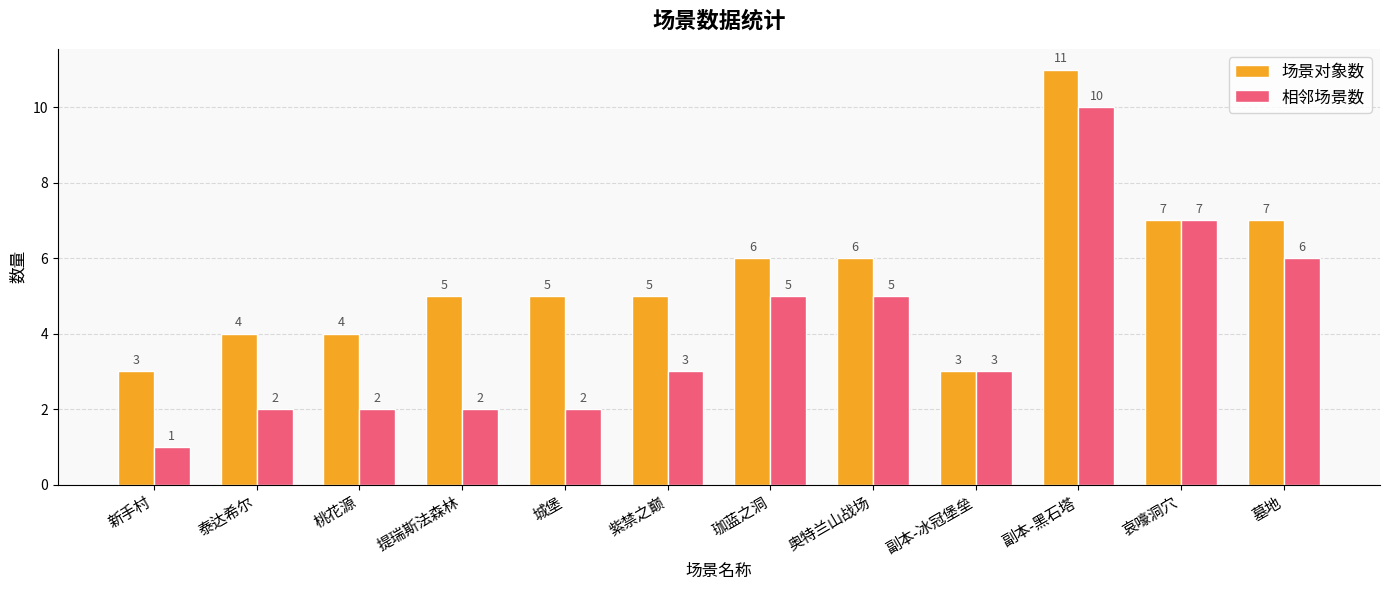

Reading left to right, what are all the values shown in this chart?

场景对象数: 新手村=3	泰达希尔=4	桃花源=4	提瑞斯法森林=5	城堡=5	紫禁之巅=5	珈蓝之洞=6	奥特兰山战场=6	副本-冰冠堡垒=3	副本-黑石塔=11	哀嚎洞穴=7	墓地=7
相邻场景数: 新手村=1	泰达希尔=2	桃花源=2	提瑞斯法森林=2	城堡=2	紫禁之巅=3	珈蓝之洞=5	奥特兰山战场=5	副本-冰冠堡垒=3	副本-黑石塔=10	哀嚎洞穴=7	墓地=6